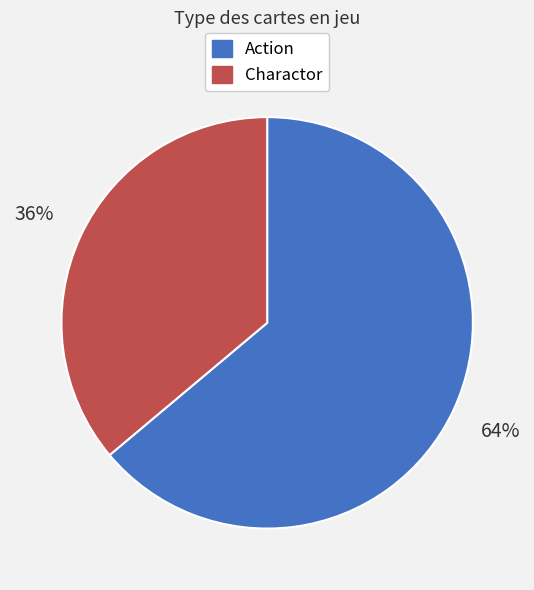

Does Charactor represent more than half of the total?

No